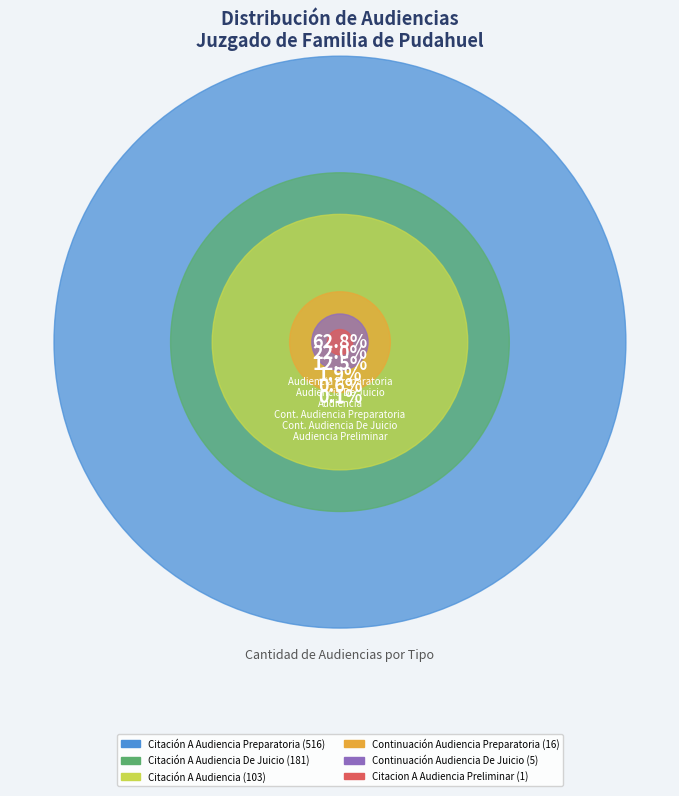

What percentage is NOT represented by Continuación Audiencia Preparatoria?

98.1%